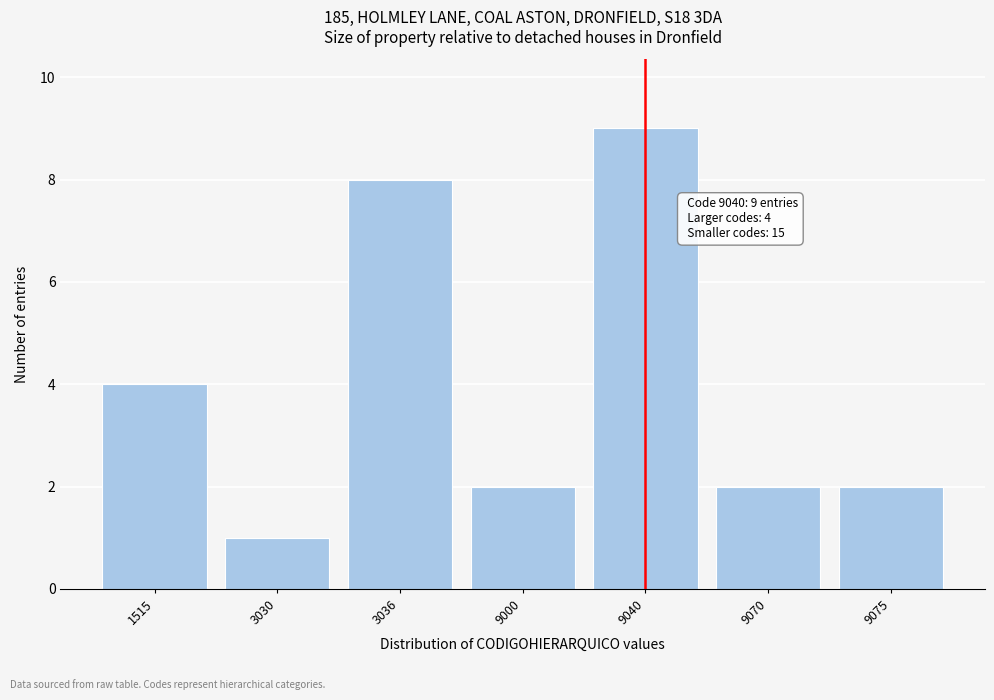

Reading right to left, what are all the values shown in this chart?

2	2	9	2	8	1	4